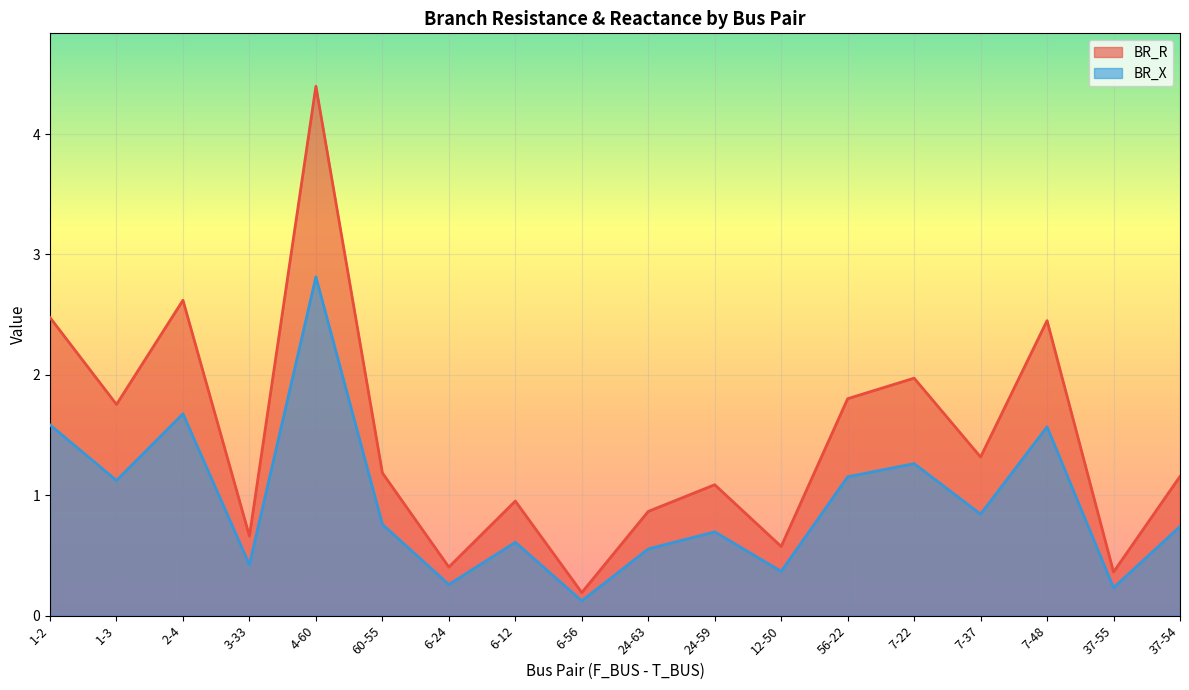

Reading right to left, transcribe all the data shown in this chart.

BR_R: 37-54=1.2	37-55=0.4	7-48=2.5	7-37=1.3	7-22=2.0	56-22=1.8	12-50=0.6	24-59=1.1	24-63=0.9	6-56=0.2	6-12=1.0	6-24=0.4	60-55=1.2	4-60=4.4	3-33=0.7	2-4=2.6	1-3=1.8	1-2=2.5
BR_X: 37-54=0.7	37-55=0.2	7-48=1.6	7-37=0.8	7-22=1.3	56-22=1.2	12-50=0.4	24-59=0.7	24-63=0.6	6-56=0.1	6-12=0.6	6-24=0.3	60-55=0.8	4-60=2.8	3-33=0.4	2-4=1.7	1-3=1.1	1-2=1.6